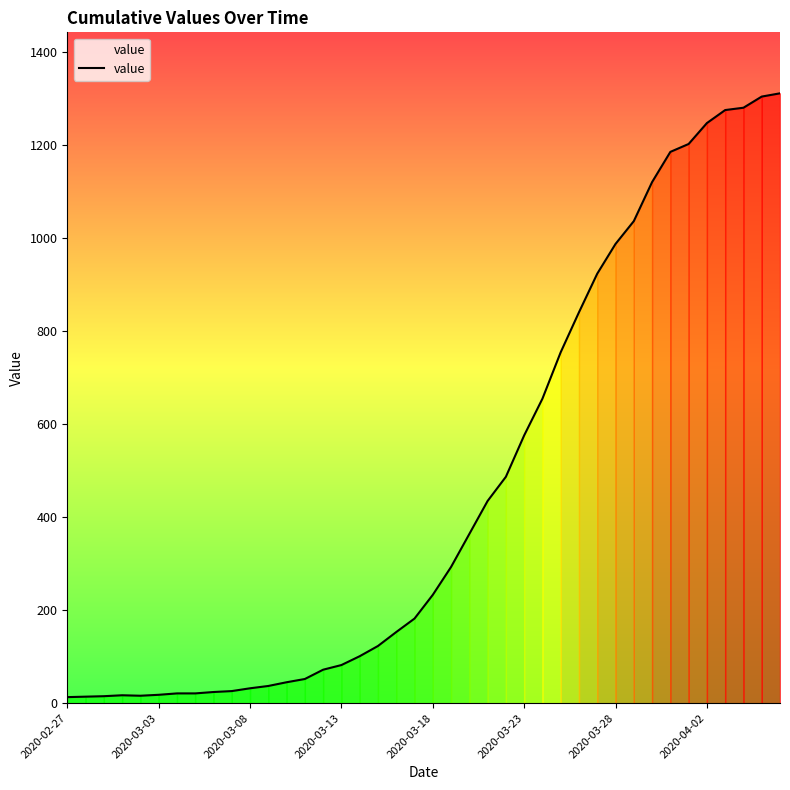

What is the greatest value displayed?

1312